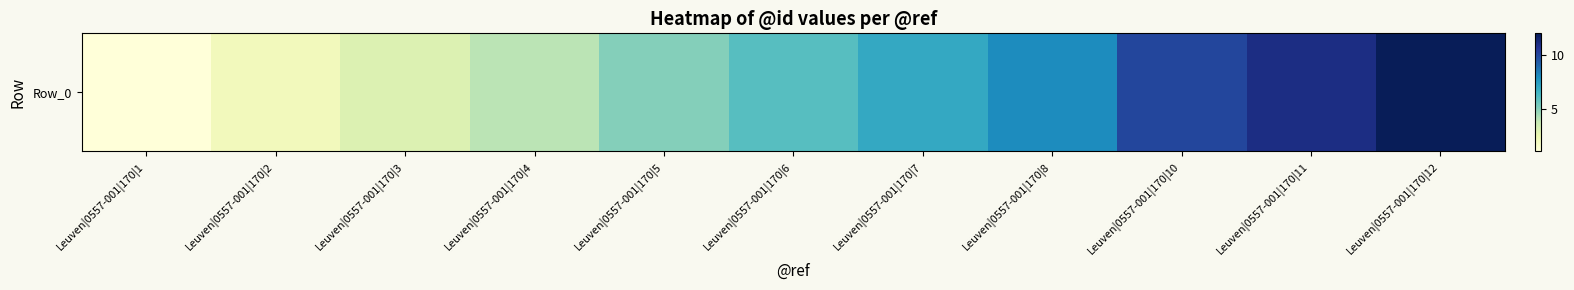

Rank the categories by value from highest to lowest.

Leuven|0557-001|170|12, Leuven|0557-001|170|11, Leuven|0557-001|170|10, Leuven|0557-001|170|8, Leuven|0557-001|170|7, Leuven|0557-001|170|6, Leuven|0557-001|170|5, Leuven|0557-001|170|4, Leuven|0557-001|170|3, Leuven|0557-001|170|2, Leuven|0557-001|170|1